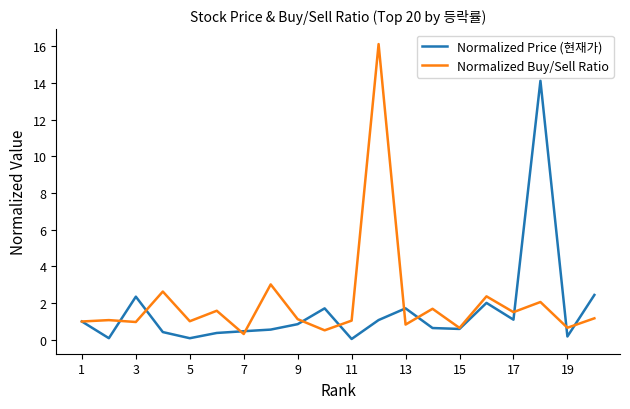

Rank the series by their maximum value, from lowest to highest.

Normalized Price (현재가), Normalized Buy/Sell Ratio